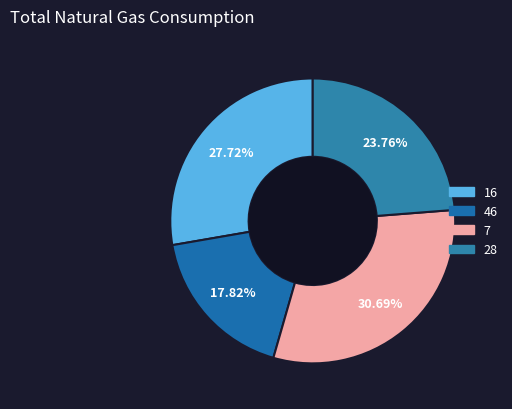

Rank the categories by value from highest to lowest.

7, 16, 28, 46